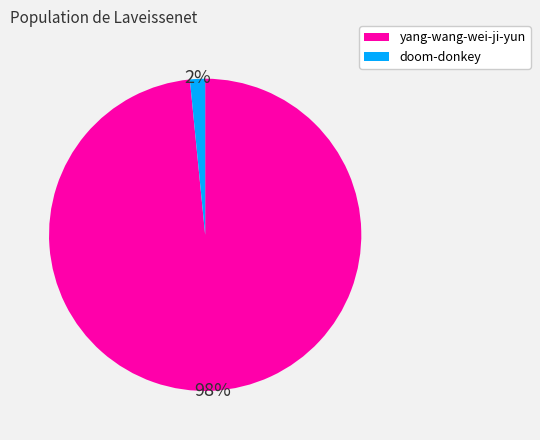

Does yang-wang-wei-ji-yun represent more than half of the total?

Yes